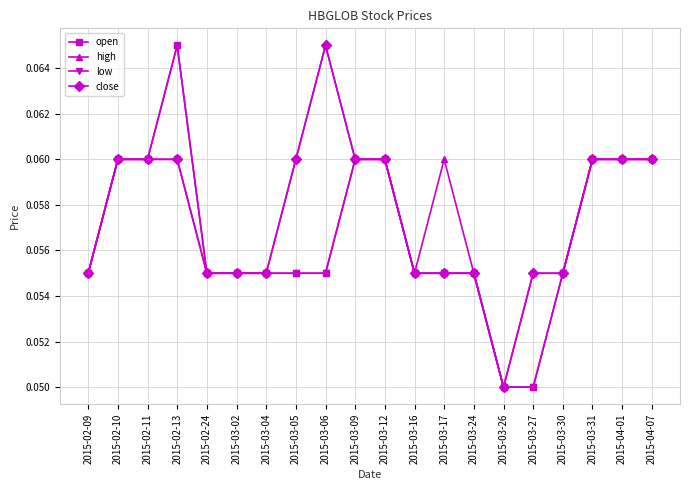

How many open values are between 0 and 1?

20